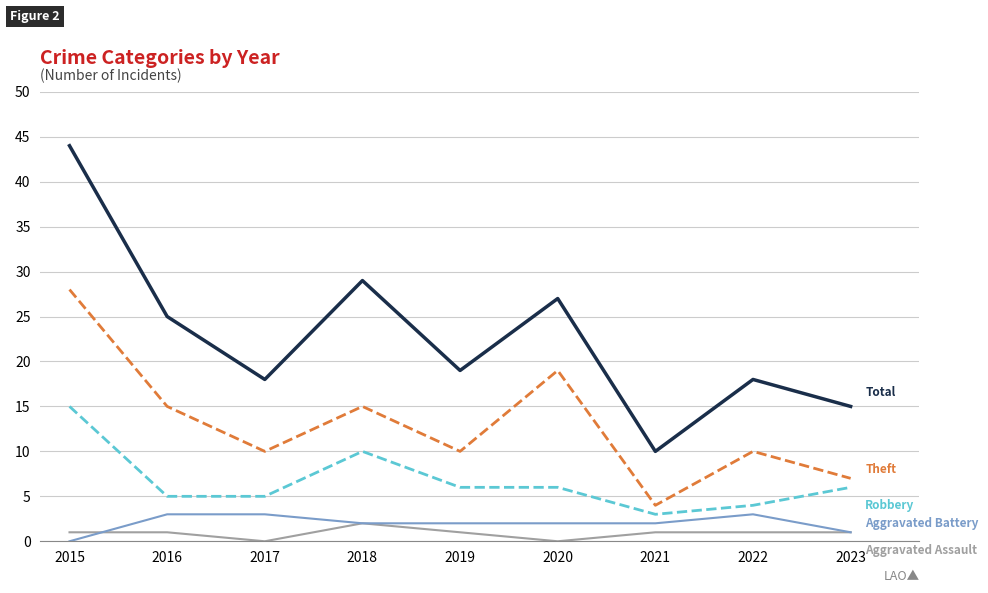

At which category is the sum across all series the highest?

2015